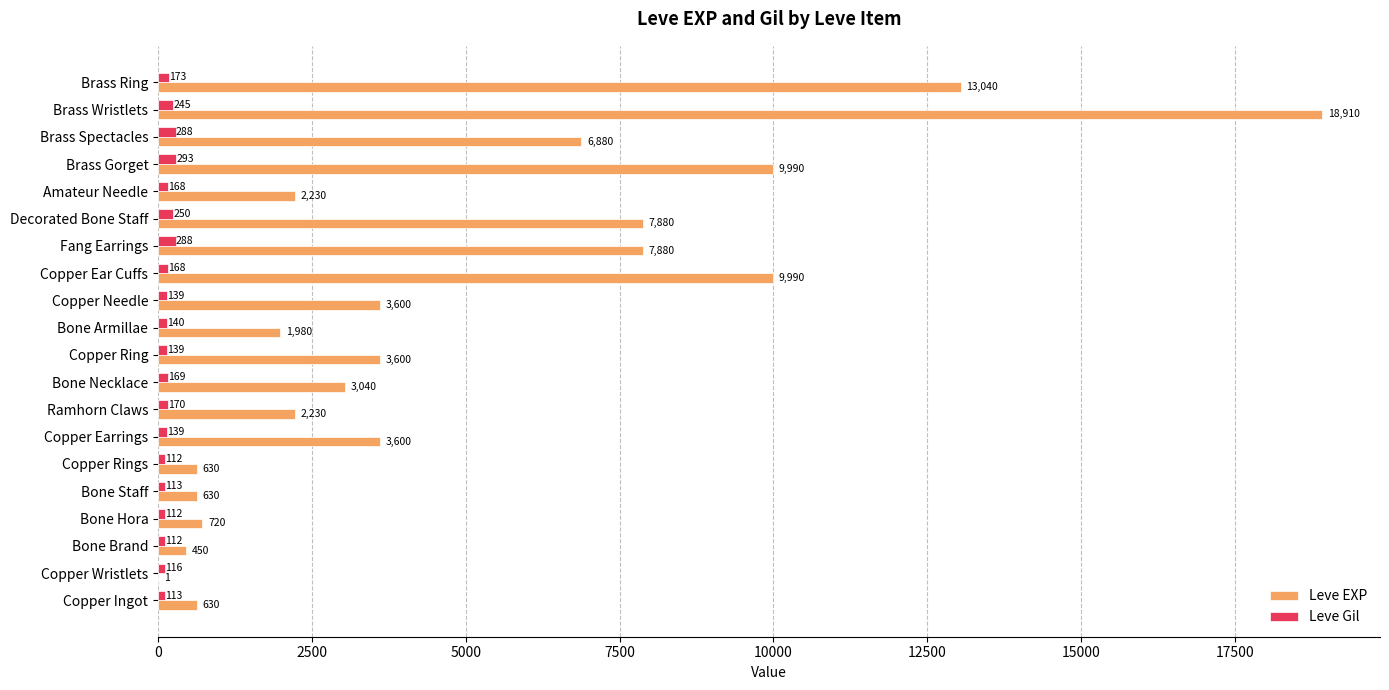

What is the greatest value displayed?

18910